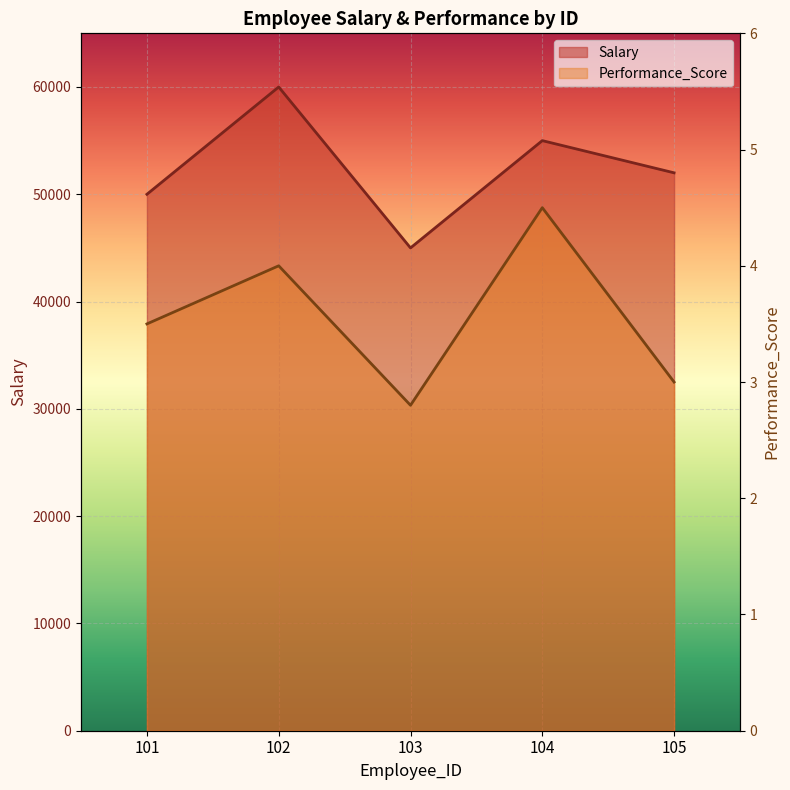

What are all the series names shown in the legend?

Salary, Performance_Score